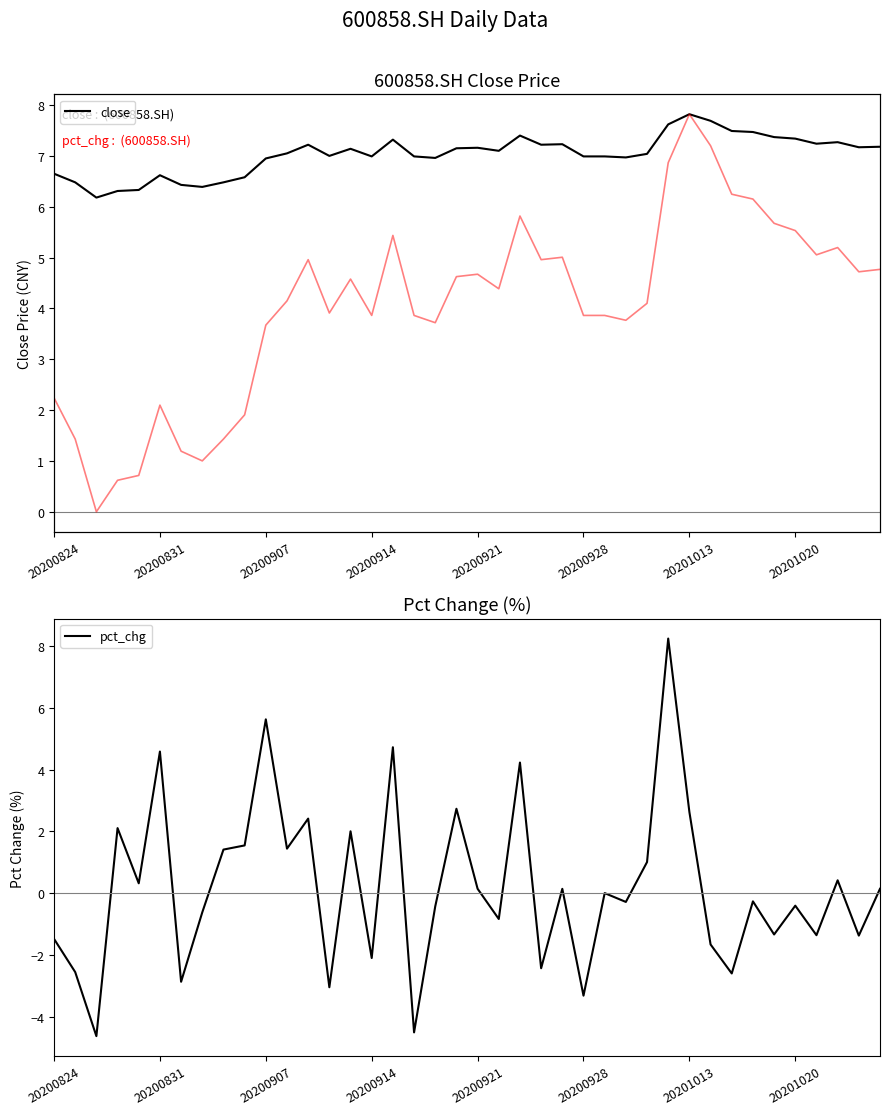

What is the maximum value for close?

7.8